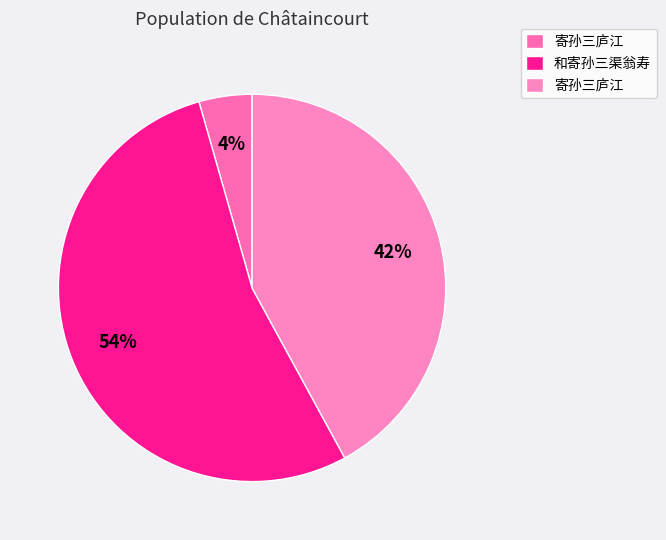

Is there a majority slice in this chart?

Yes